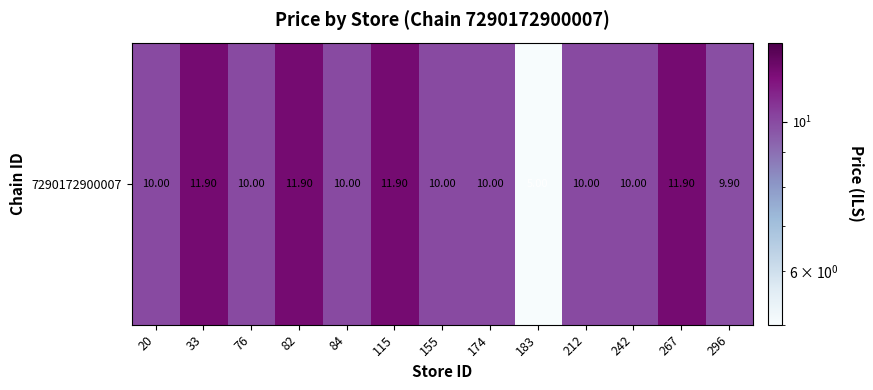

What is the sum of all values?

132.5